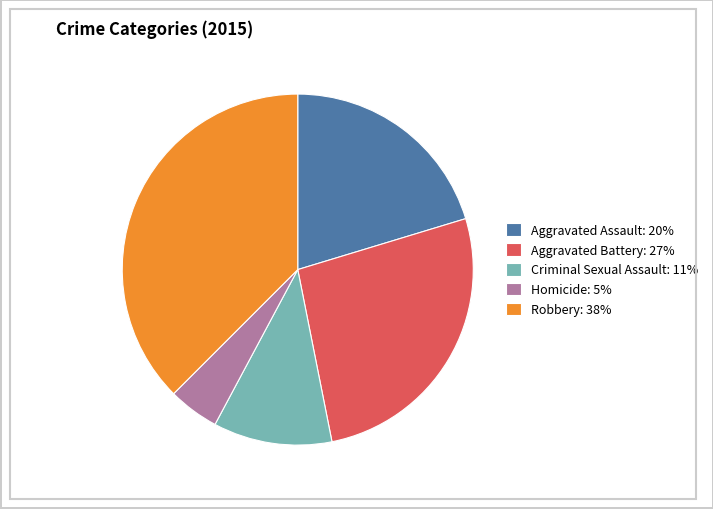

True or false: Criminal Sexual Assault accounts for 11% of the total.

True